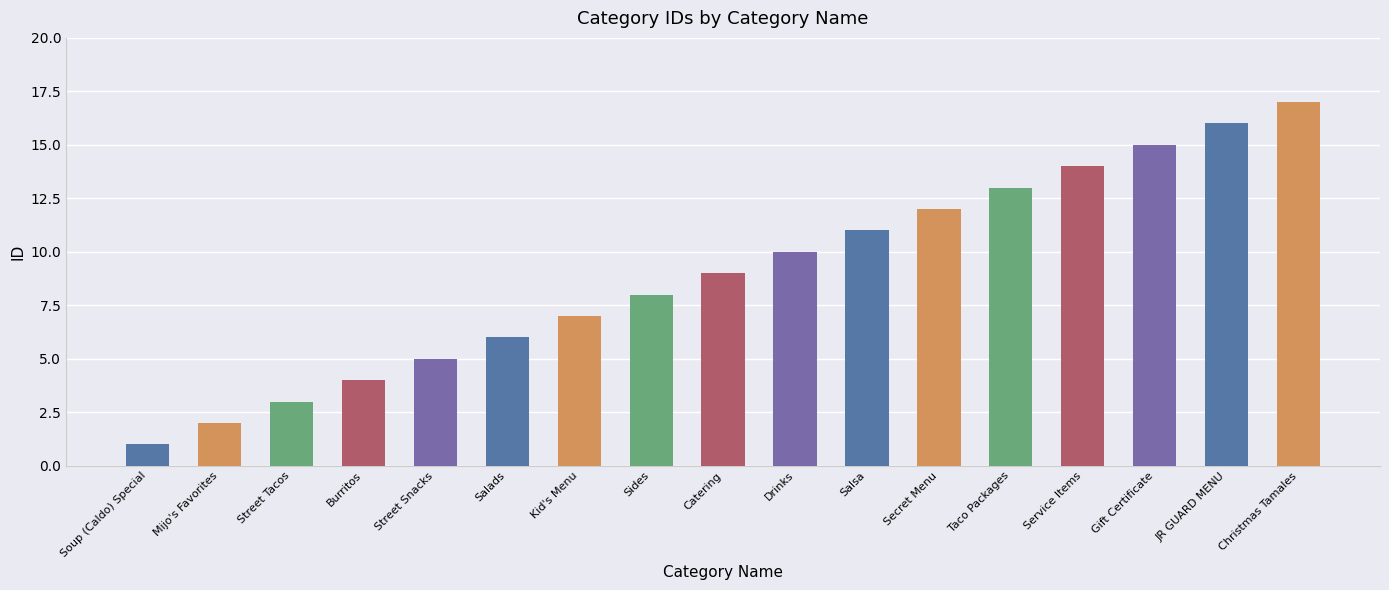

Between Sides and Mijo's Favorites, which is larger?

Sides